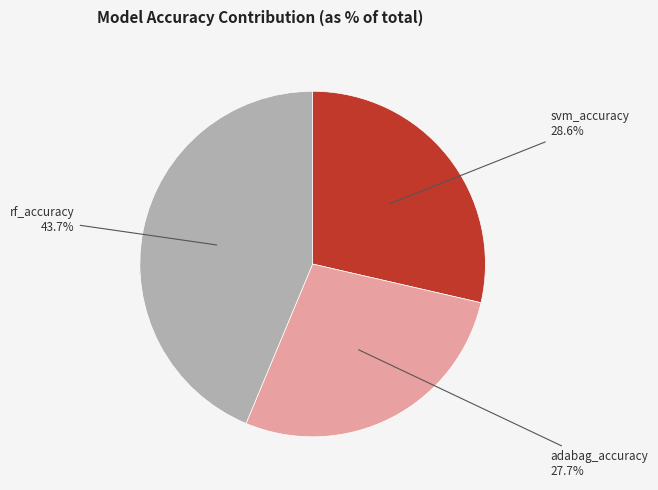

To the nearest percent, what is the difference between the largest and smallest slice percentages?

16%